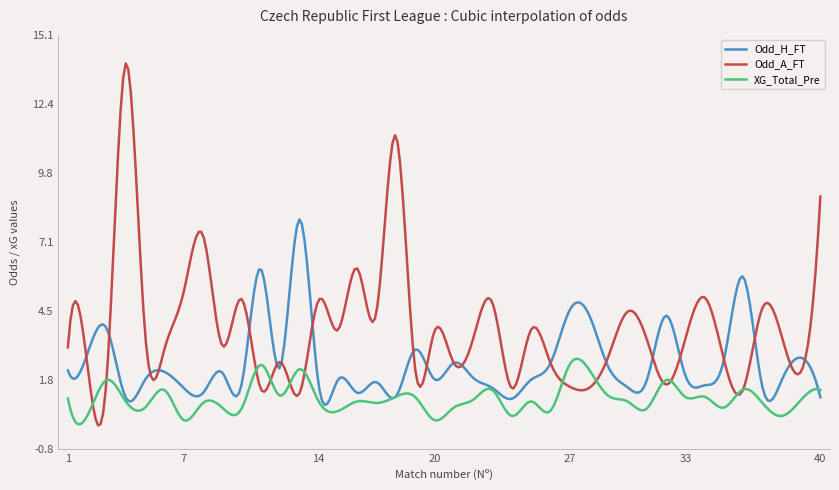

How many lines are shown in the chart?

3